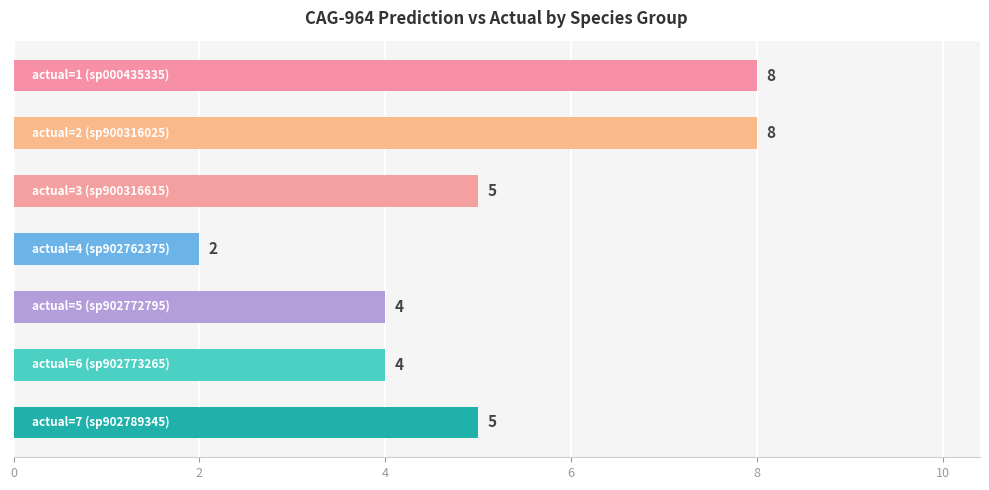

Count the values in the range 4 to 8.

6